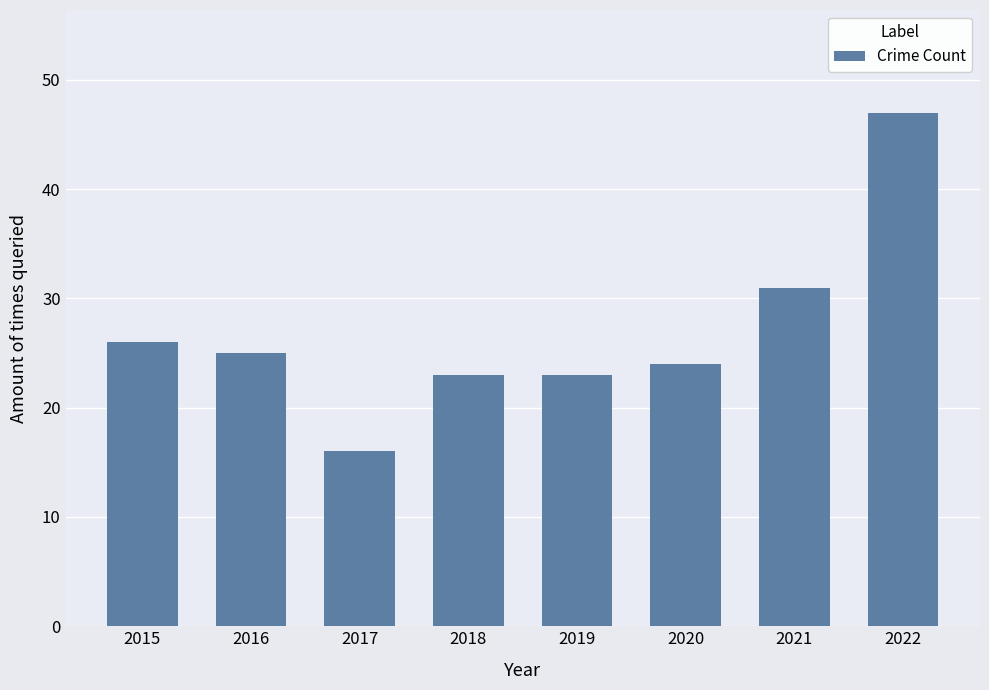

The value at 2021 is 31. True or false?

True